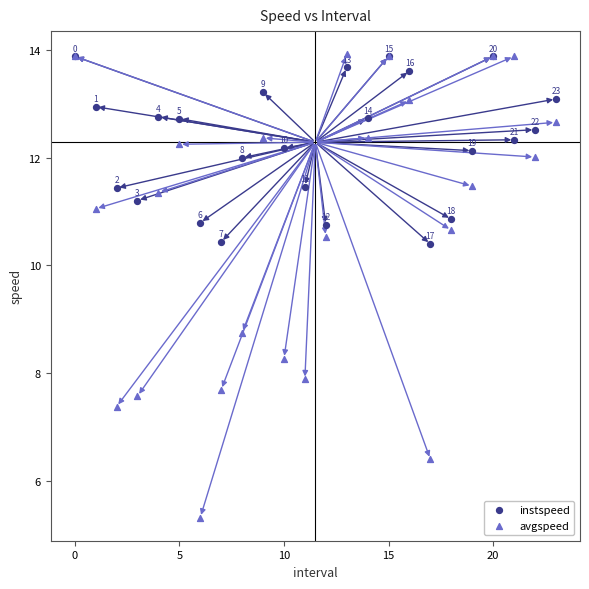

Which series has the widest spread of Y values?

avgspeed